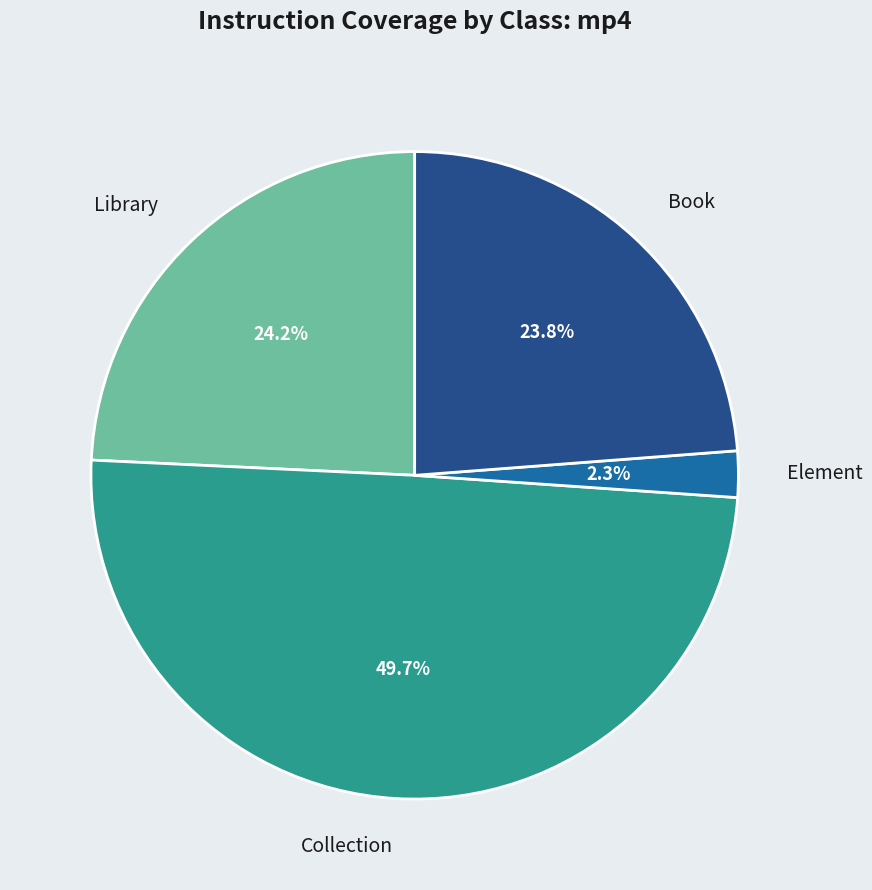

How many slices are in this pie chart?

4